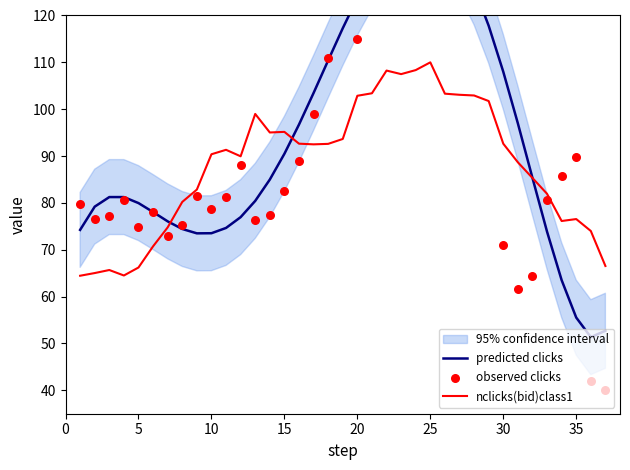

Which series contains the lowest Y value?

observed clicks